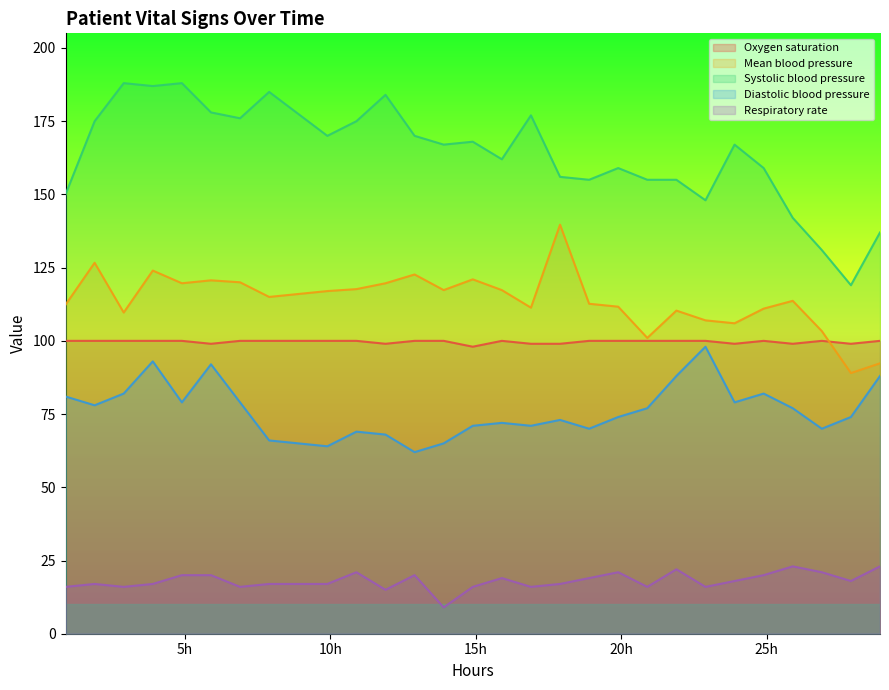

Reading left to right, list all the values displayed in this chart.

Oxygen saturation: 0.9=100.0	1.9=100.0	2.9=100.0	3.9=100.0	4.9=100.0	5.9=99.0	6.9=100.0	7.9=100.0	9.9=100.0	10.9=100.0	11.9=99.0	12.9=100.0	13.9=100.0	14.9=98.0	15.9=100.0	16.9=99.0	17.9=99.0	18.9=100.0	19.9=100.0	20.9=100.0	21.9=100.0	22.9=100.0	23.9=99.0	24.9=100.0	25.9=99.0	26.9=100.0	27.9=99.0	28.9=100.0
Mean blood pressure: 0.9=112.3	1.9=126.7	2.9=109.7	3.9=124.0	4.9=119.7	5.9=120.7	6.9=120.0	7.9=115.0	9.9=117.0	10.9=117.7	11.9=119.7	12.9=122.7	13.9=117.3	14.9=121.0	15.9=117.3	16.9=111.3	17.9=139.7	18.9=112.7	19.9=111.7	20.9=101.0	21.9=110.3	22.9=107.0	23.9=106.0	24.9=111.0	25.9=113.7	26.9=103.3	27.9=89.0	28.9=92.3
Systolic blood pressure: 0.9=150.0	1.9=175.0	2.9=188.0	3.9=187.0	4.9=188.0	5.9=178.0	6.9=176.0	7.9=185.0	9.9=170.0	10.9=175.0	11.9=184.0	12.9=170.0	13.9=167.0	14.9=168.0	15.9=162.0	16.9=177.0	17.9=156.0	18.9=155.0	19.9=159.0	20.9=155.0	21.9=155.0	22.9=148.0	23.9=167.0	24.9=159.0	25.9=142.0	26.9=131.0	27.9=119.0	28.9=137.0
Diastolic blood pressure: 0.9=81.0	1.9=78.0	2.9=82.0	3.9=93.0	4.9=79.0	5.9=92.0	6.9=79.0	7.9=66.0	9.9=64.0	10.9=69.0	11.9=68.0	12.9=62.0	13.9=65.0	14.9=71.0	15.9=72.0	16.9=71.0	17.9=73.0	18.9=70.0	19.9=74.0	20.9=77.0	21.9=88.0	22.9=98.0	23.9=79.0	24.9=82.0	25.9=77.0	26.9=70.0	27.9=74.0	28.9=88.0
Respiratory rate: 0.9=16.0	1.9=17.0	2.9=16.0	3.9=17.0	4.9=20.0	5.9=20.0	6.9=16.0	7.9=17.0	9.9=17.0	10.9=21.0	11.9=15.0	12.9=20.0	13.9=9.0	14.9=16.0	15.9=19.0	16.9=16.0	17.9=17.0	18.9=19.0	19.9=21.0	20.9=16.0	21.9=22.0	22.9=16.0	23.9=18.0	24.9=20.0	25.9=23.0	26.9=21.0	27.9=18.0	28.9=23.0